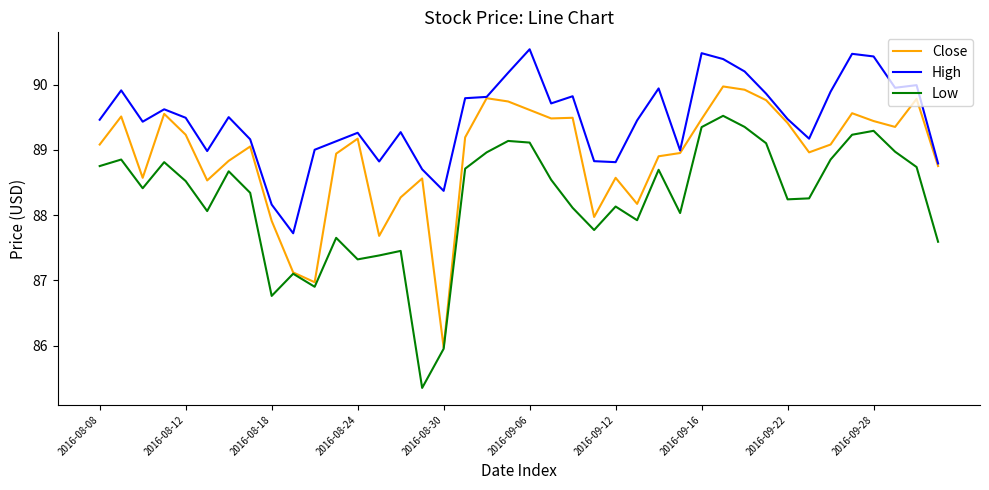

True or false: High and Low intersect in this chart.

False